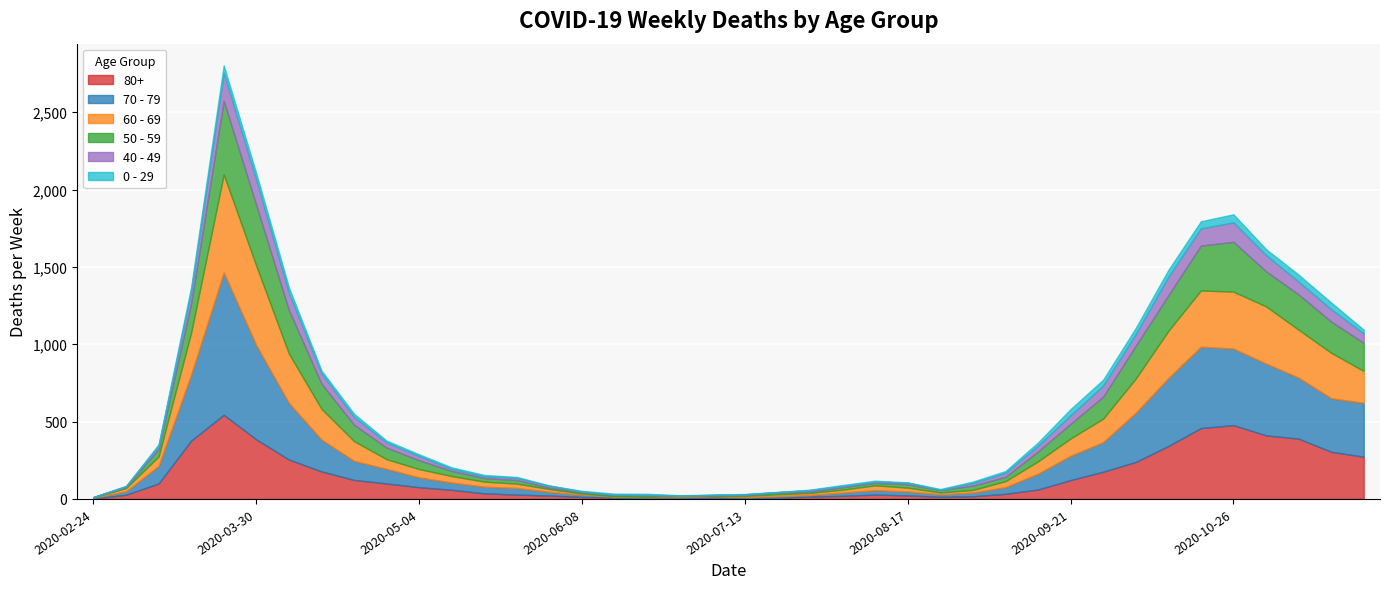

Reading left to right, what are all the values shown in this chart?

80+: 3	27	100	377	544	385	255	178	123	100	76	59	36	28	22	13	9	6	7	9	5	7	15	20	28	23	14	17	33	61	122	176	239	342	458	477	411	390	305	273
70 - 79: 4	22	113	427	920	608	365	206	123	94	63	47	43	43	24	14	6	5	5	8	7	11	11	21	29	25	16	24	43	102	157	191	318	439	526	495	464	394	346	348
60 - 69: 2	22	61	272	634	514	320	199	128	63	54	42	33	28	18	8	3	3	6	3	8	12	13	19	31	25	12	17	39	80	112	152	221	305	364	368	370	310	294	206
50 - 59: 3	7	48	190	475	392	281	163	106	75	57	33	23	23	9	10	8	9	3	5	6	12	8	16	16	22	15	28	28	64	95	142	212	230	290	322	227	228	202	182
40 - 49: 0	5	21	79	183	163	111	66	51	33	27	13	12	14	12	3	2	5	1	1	4	2	10	8	8	10	2	17	26	38	55	72	76	120	111	126	105	83	80	60
0 - 29: 1	0	10	25	47	42	36	19	20	12	11	10	8	6	2	4	6	5	2	1	2	1	3	6	6	2	5	9	11	20	40	38	39	44	46	52	38	45	43	25